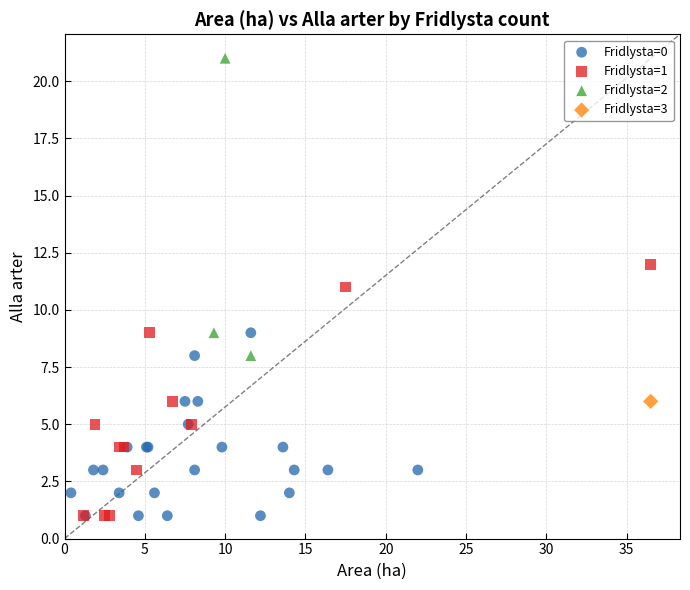

What are all the series names shown in the legend?

Fridlysta=0, Fridlysta=1, Fridlysta=2, Fridlysta=3